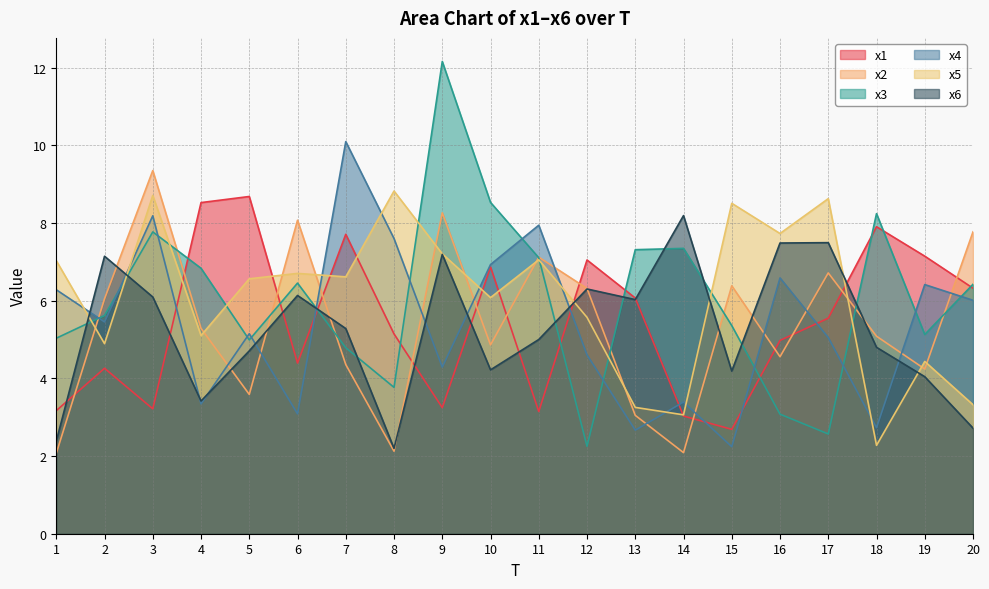

At how many categories does at least one series exceed 8?

12